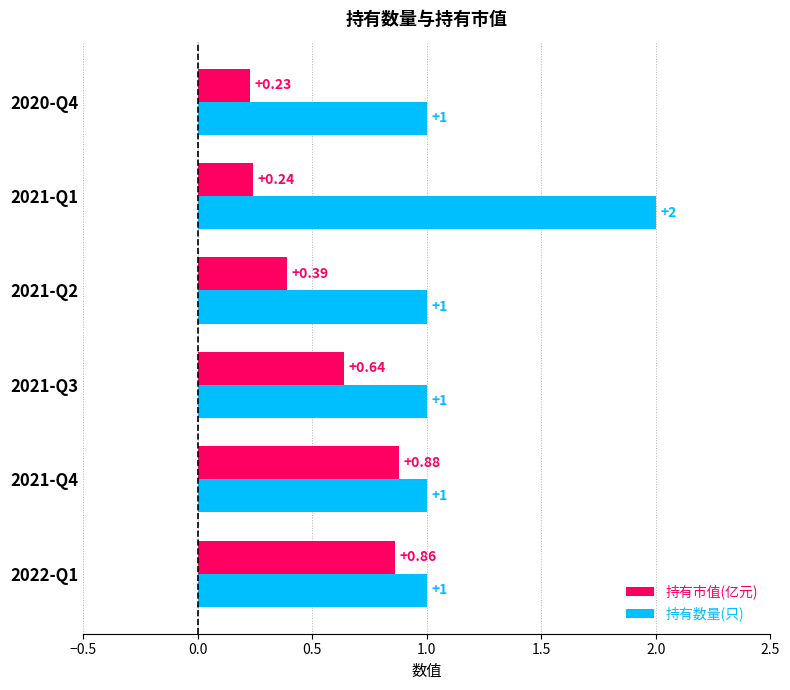

What is the average value of the 持有数量(只) series?

1.2